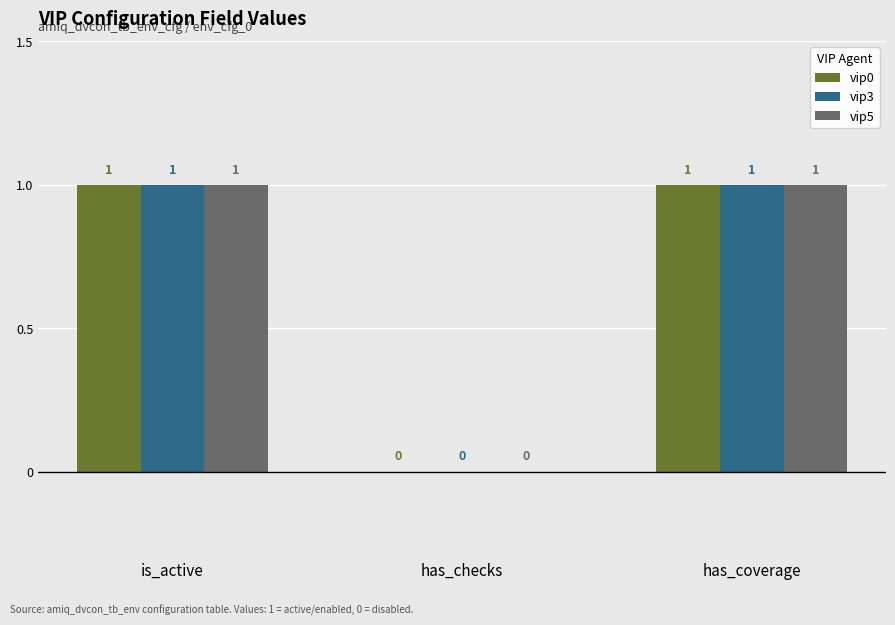

At which label is vip0 closest to 0?

has_checks